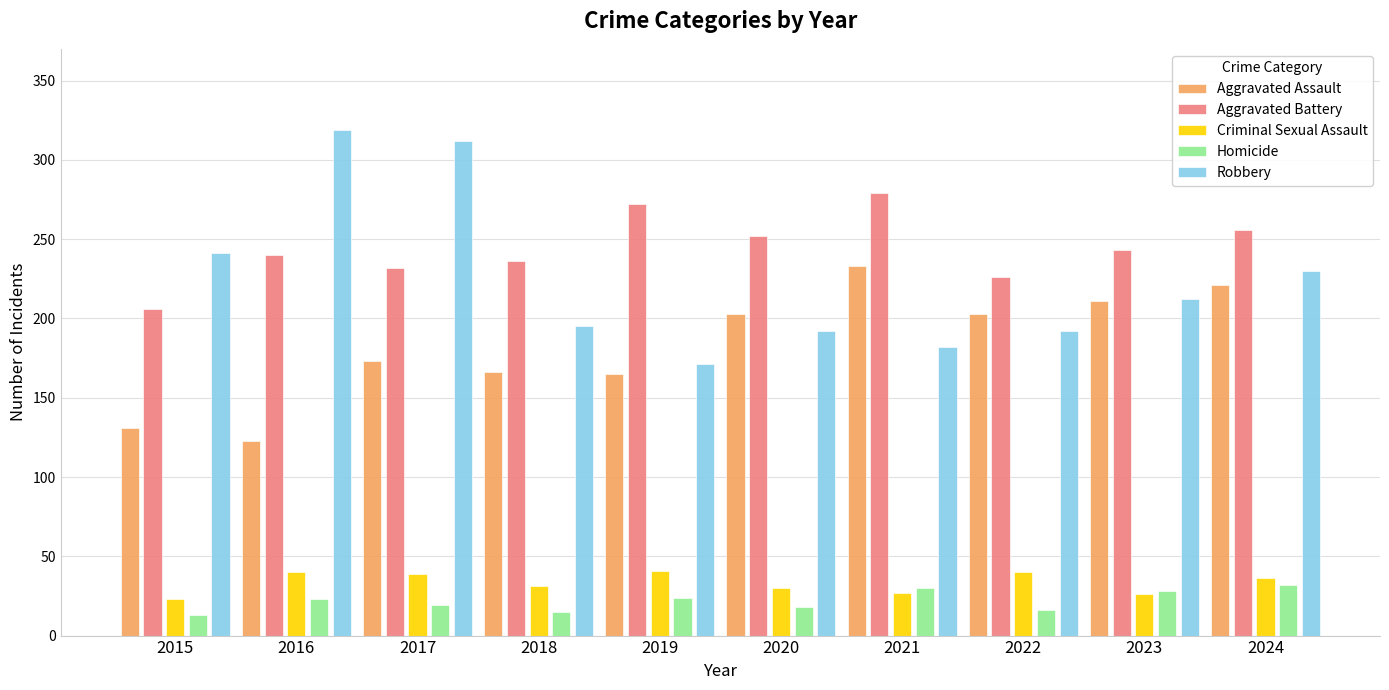

What is the maximum value shown in the chart?

319